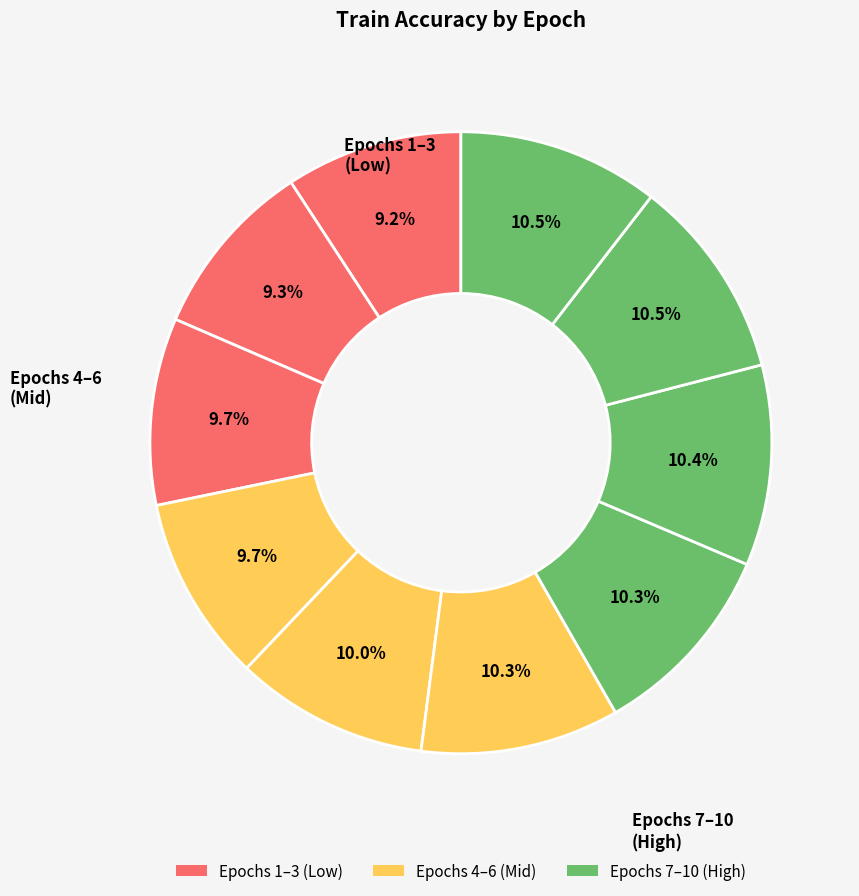

Which category has the biggest portion of the pie?

Epoch 9